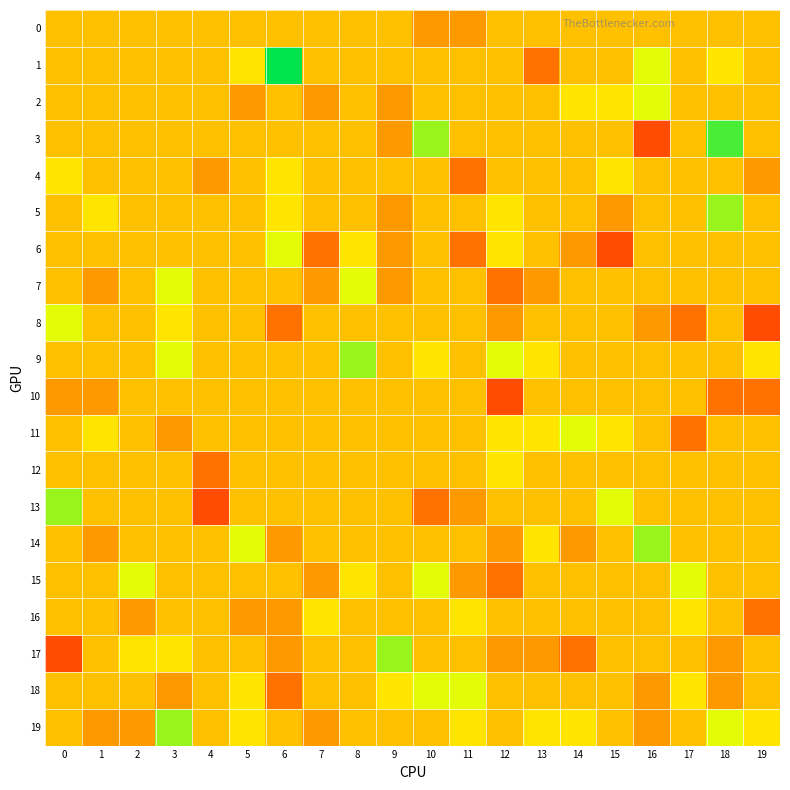

At how many categories does at least one series exceed 3?

2